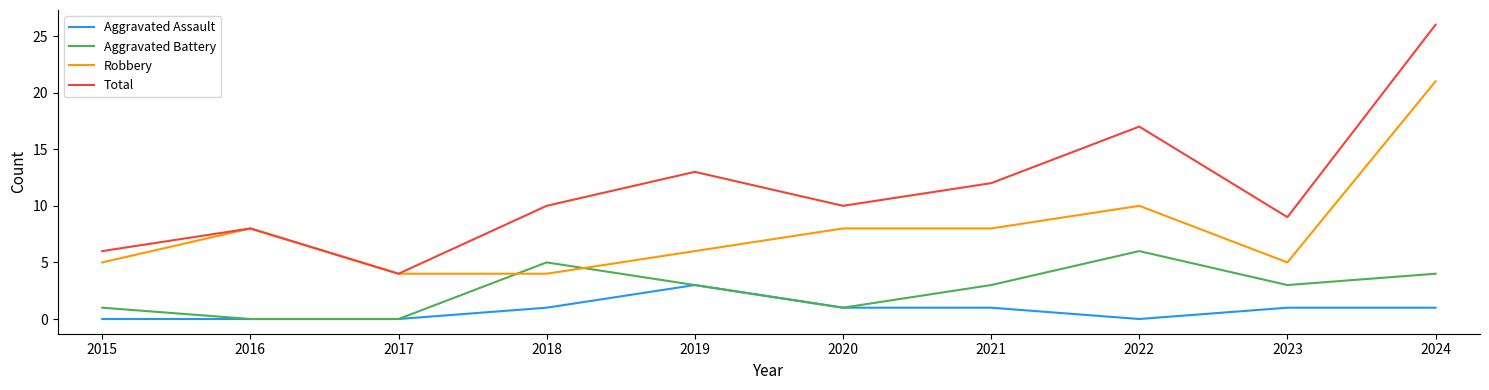

Is this an area chart (filled region under the line)?

No